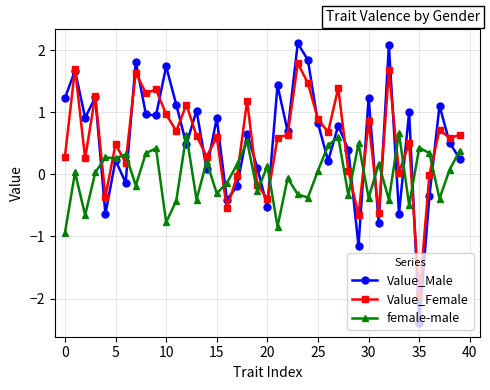

True or false: female-male has more than 1 points higher than both neighbors.

True